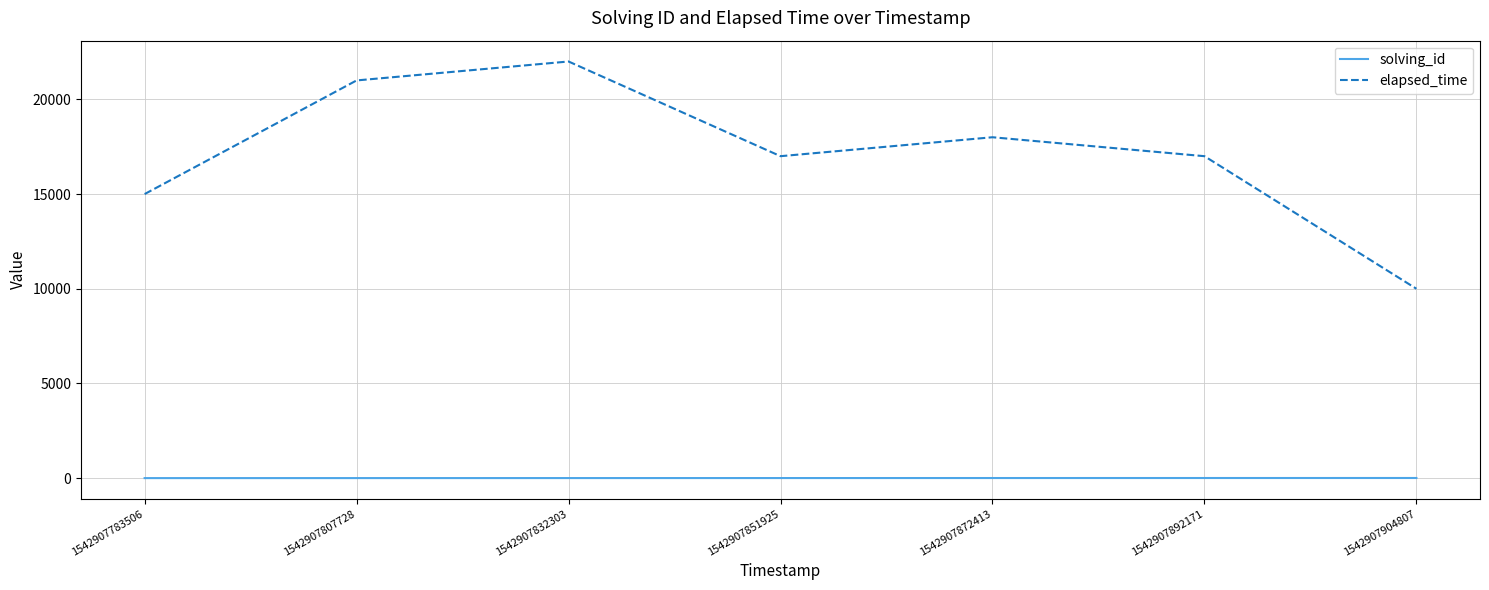

What is the average value of the elapsed_time series?

17143